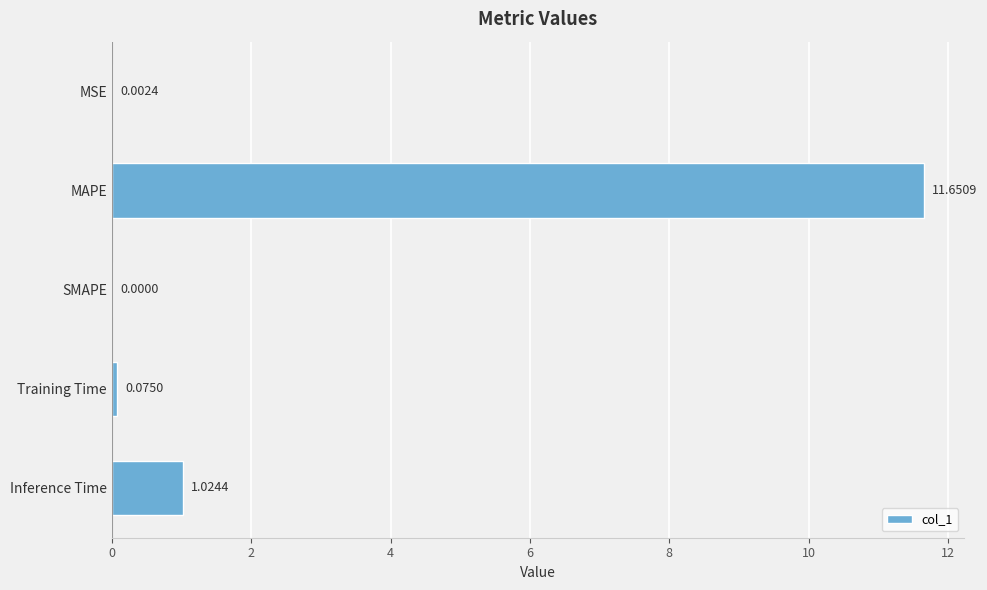

What is the maximum value shown in the chart?

11.7